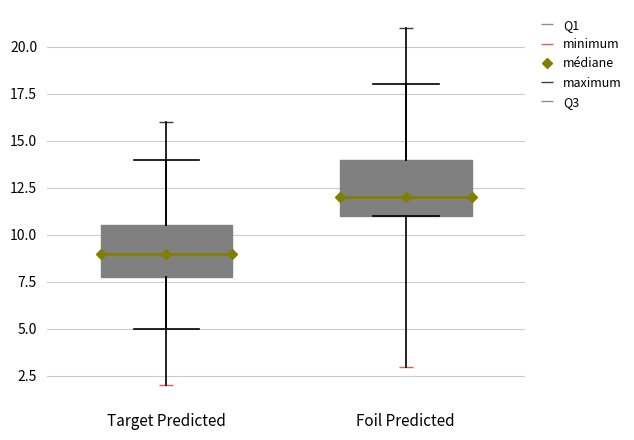

Which box's median line is the highest?

Foil Predicted